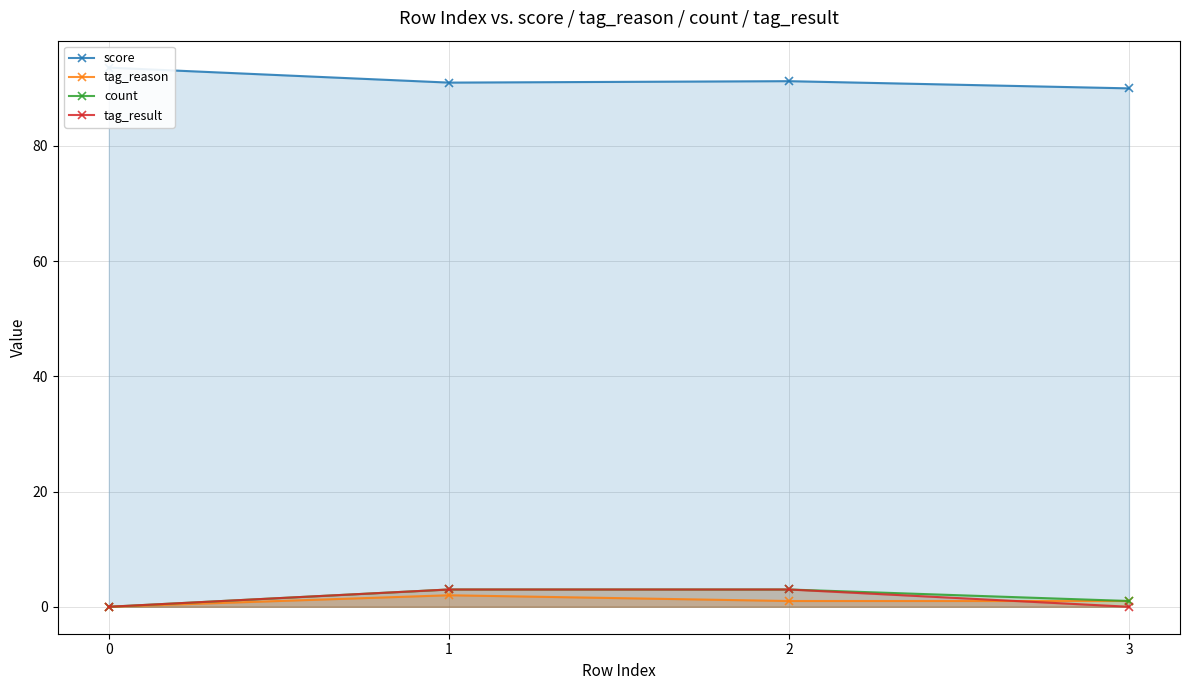

The value of score at 3 is 119.3. True or false?

False